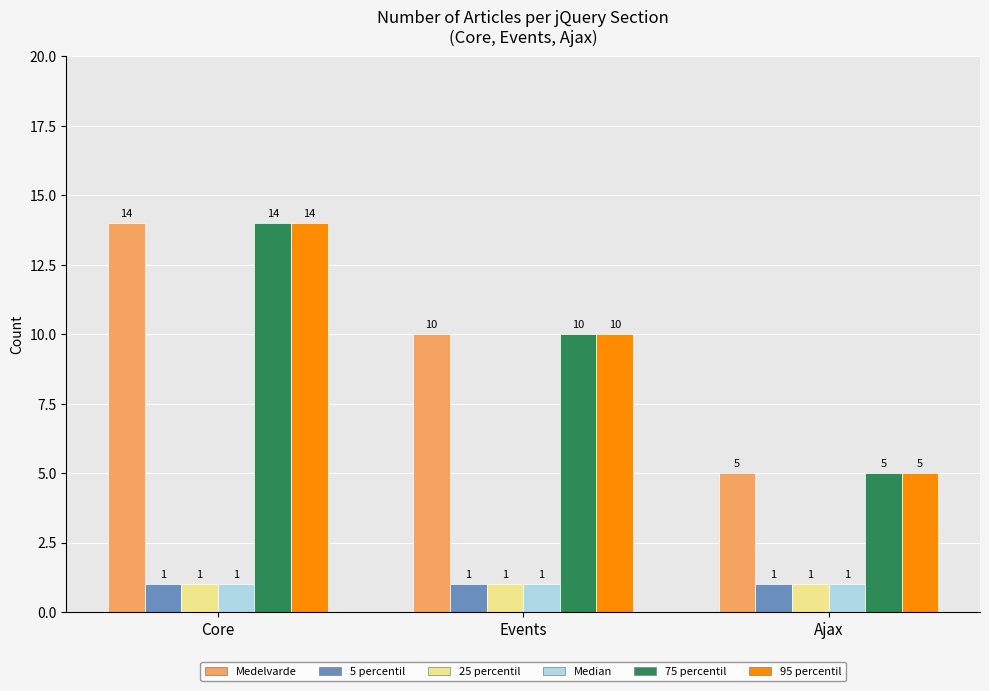

Reading left to right, list all the values displayed in this chart.

Medelvarde: 14	10	5
5 percentil: 1	1	1
25 percentil: 1	1	1
Median: 1	1	1
75 percentil: 14	10	5
95 percentil: 14	10	5